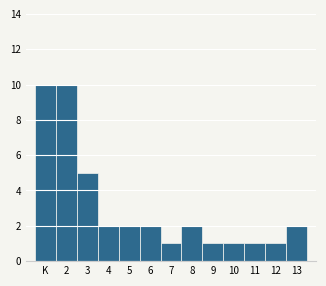

Reading left to right, extract all data points from this chart.

10	10	5	2	2	2	1	2	1	1	1	1	2